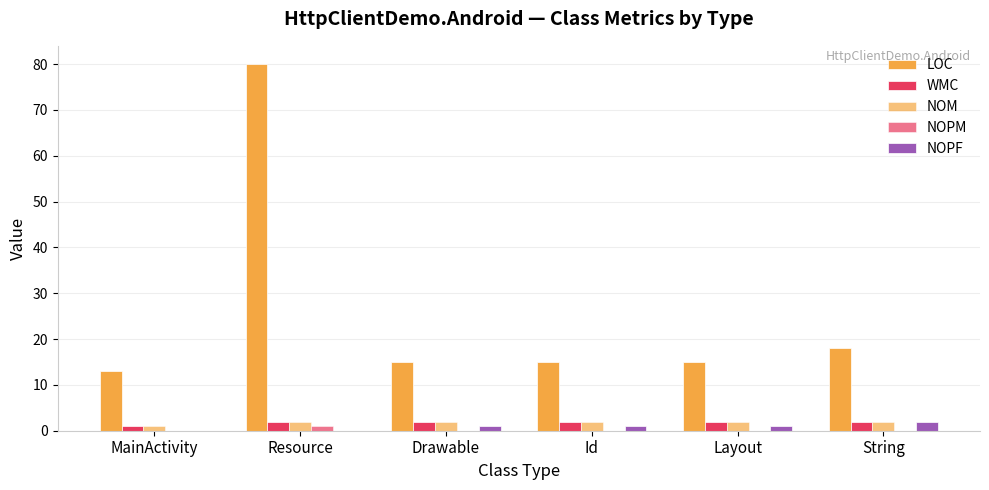

What is the difference between the maximum and minimum values in the NOM series?

1